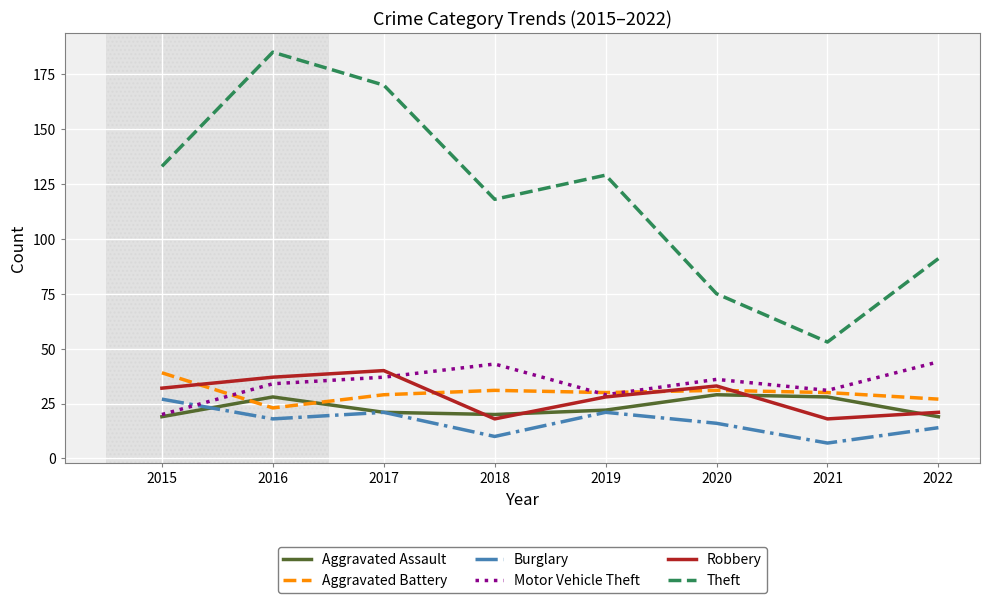

Which series has the largest total across all categories?

Theft